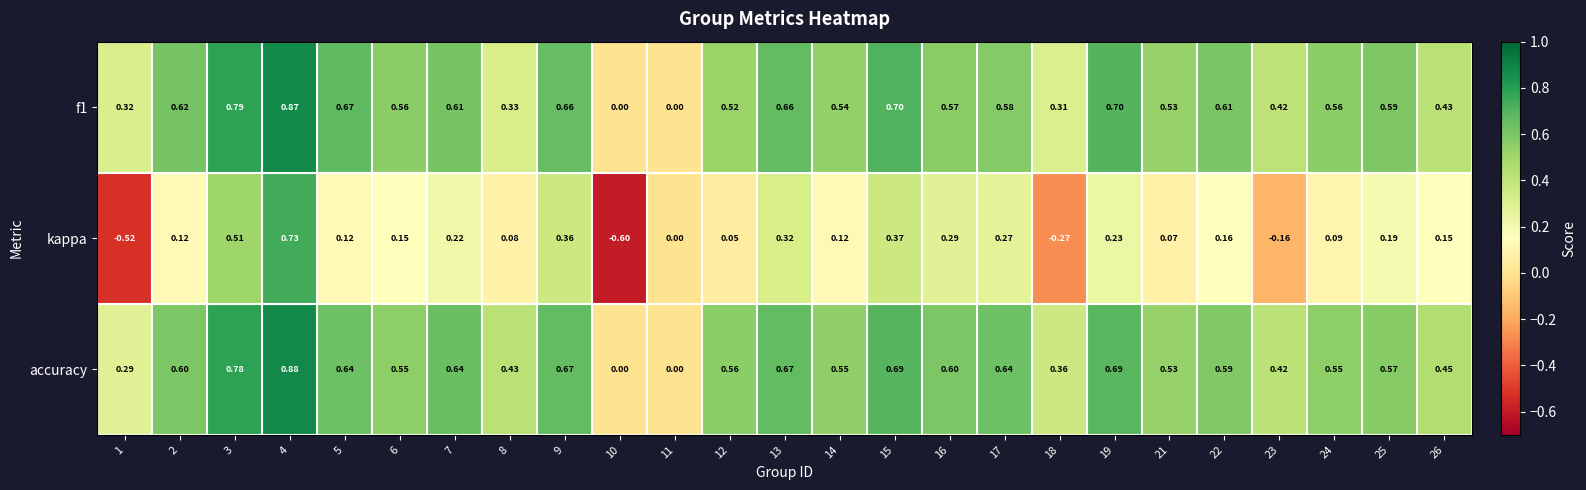

Which series has the largest total across all categories?

accuracy